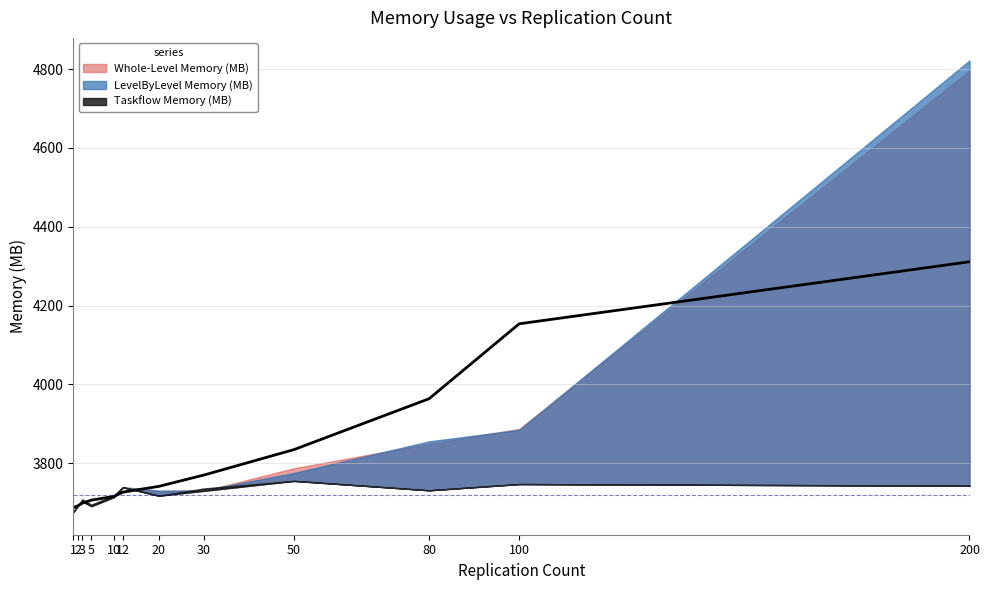

Where does the Whole-Level Memory (MB) series first go above 3729?

12